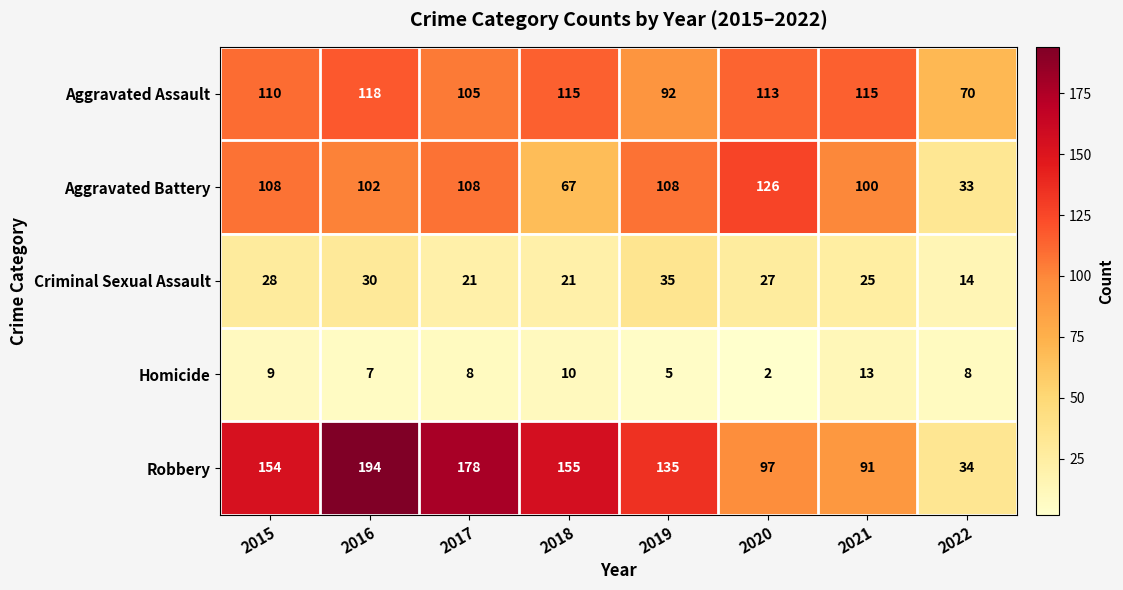

At how many categories does at least one series exceed 5?

8